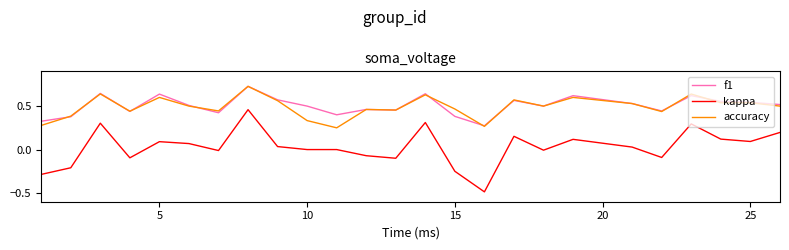

True or false: kappa and f1 cross at least once.

False